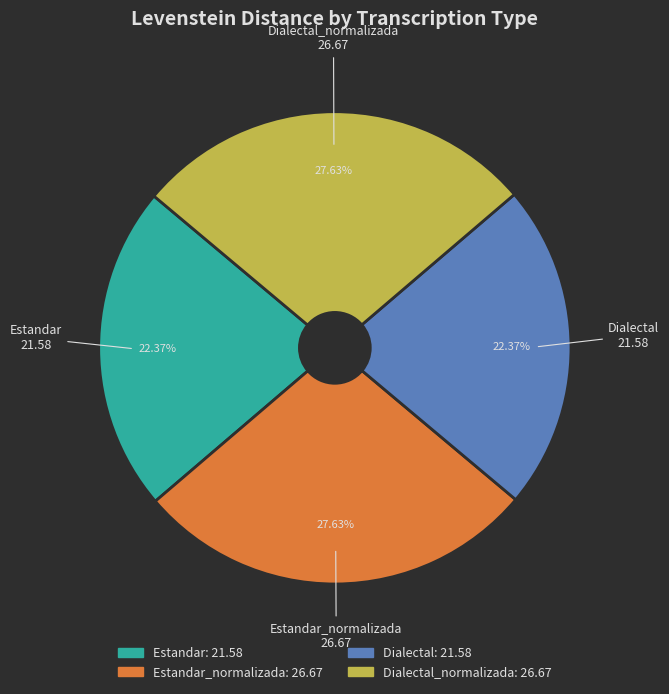

Is there a majority slice in this chart?

No